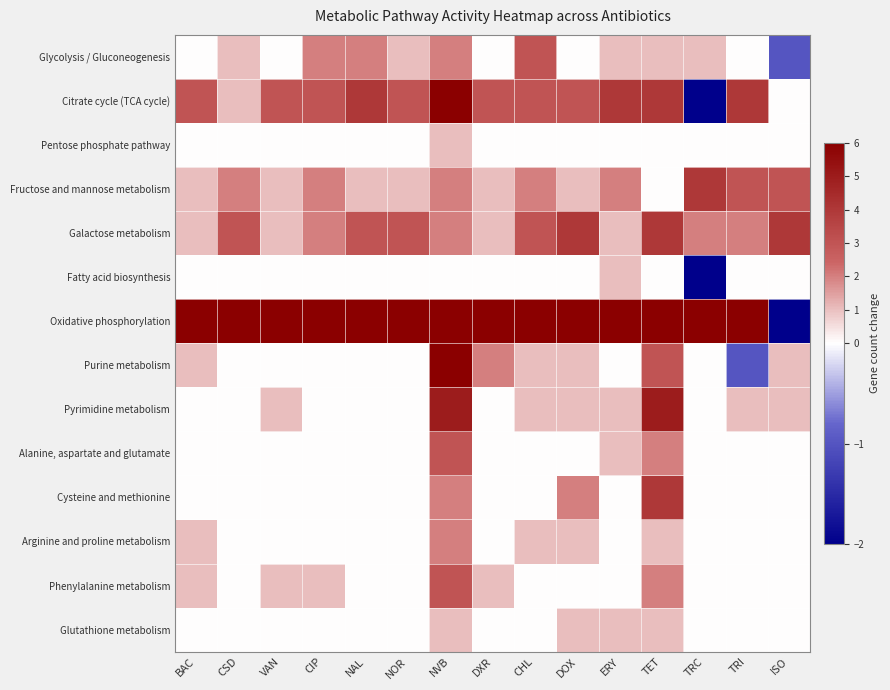

Which series has the largest total across all categories?

Oxidative phosphorylation